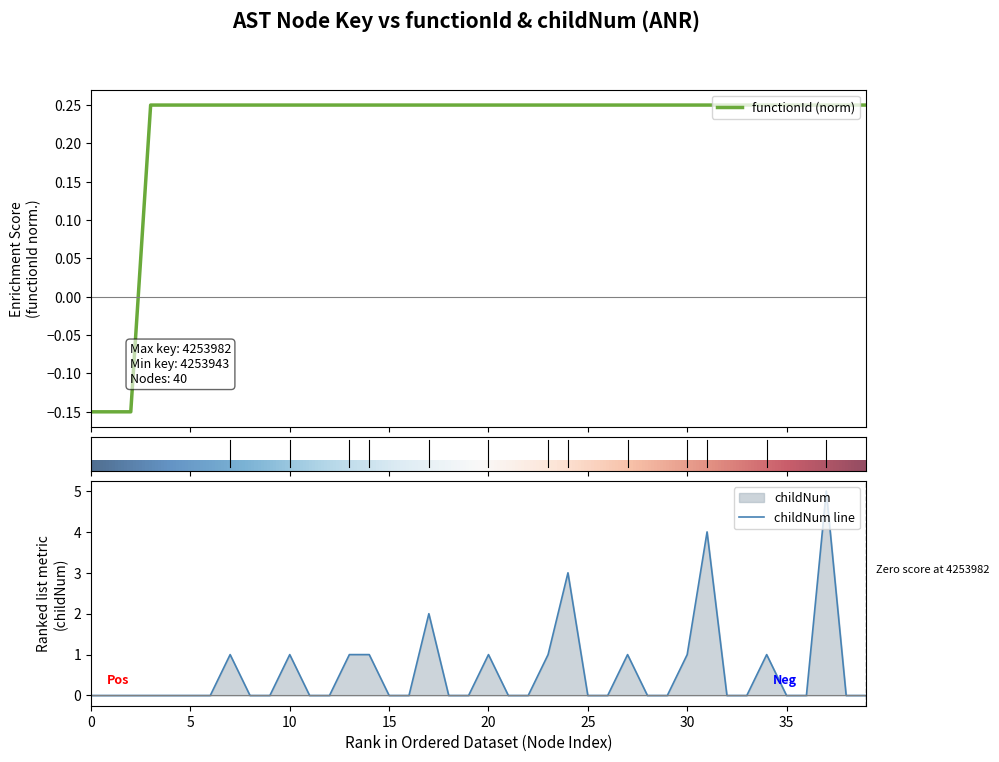

At how many categories does at least one series exceed 1?

4